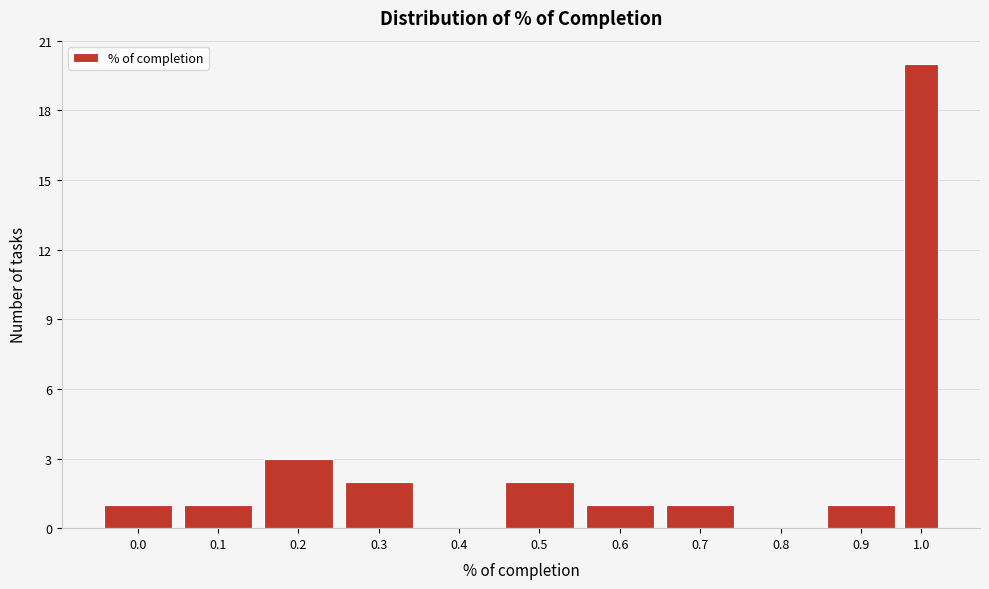

Reading left to right, extract all data points from this chart.

0.0=1	0.1=1	0.2=3	0.3=2	0.4=0	0.5=2	0.6=1	0.7=1	0.8=0	0.9=1	1.0=20